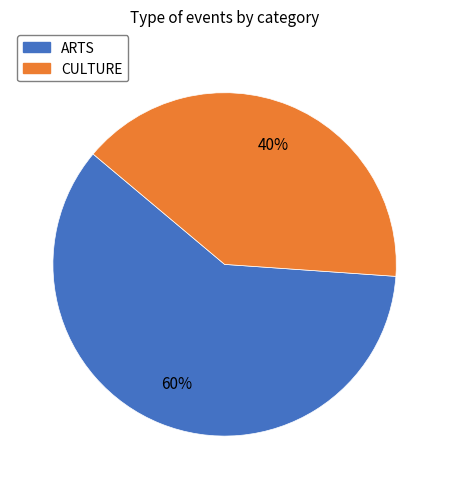

To the nearest percent, what is the difference between the CULTURE and ARTS slice percentages?

20%